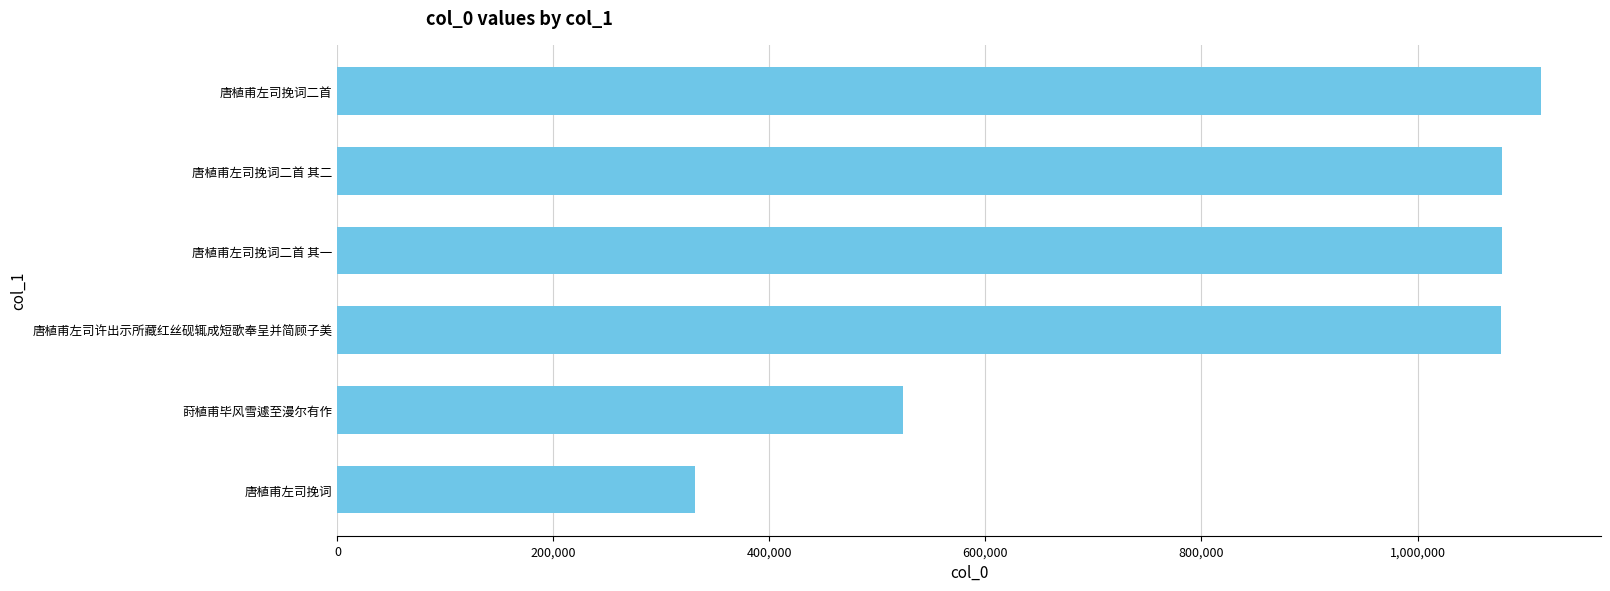

At which label is the value closest to 722596?

莳植甫毕风雪遽至漫尔有作